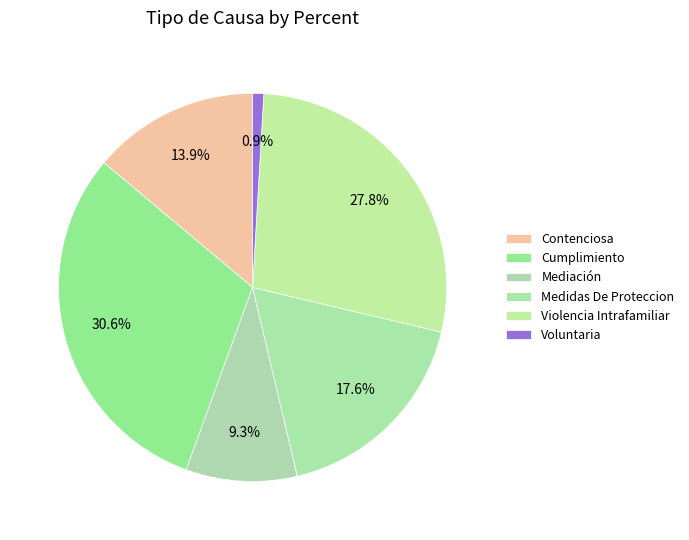

How many slices are in this pie chart?

6